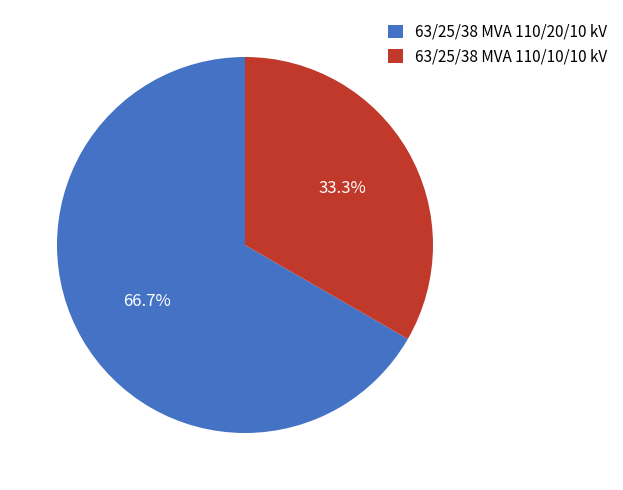

Is it true that 63/25/38 MVA 110/10/10 kV is 47% of the pie?

False